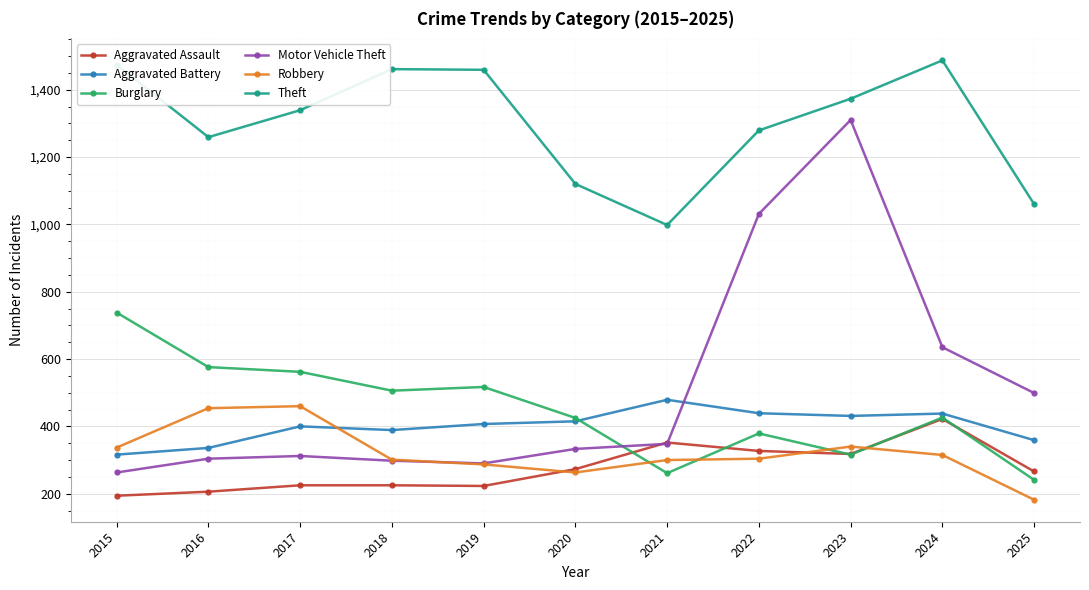

What is the value of the Theft point at the 4th from the left?

1461